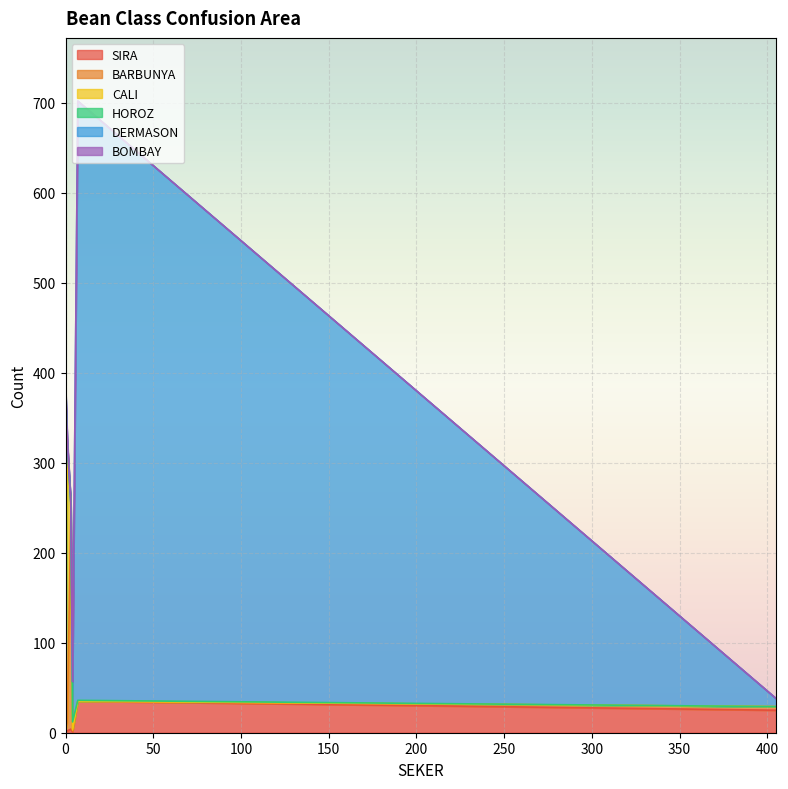

In BARBUNYA, how many points are higher than both neighbors (excluding endpoints)?

2